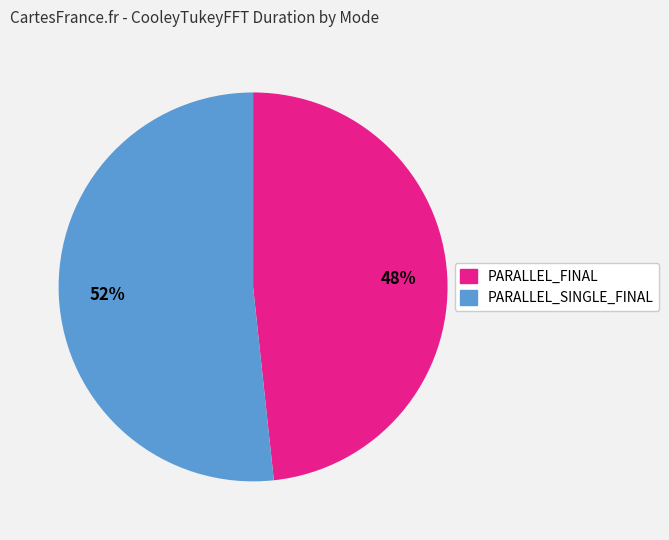

How many slices are in this pie chart?

2